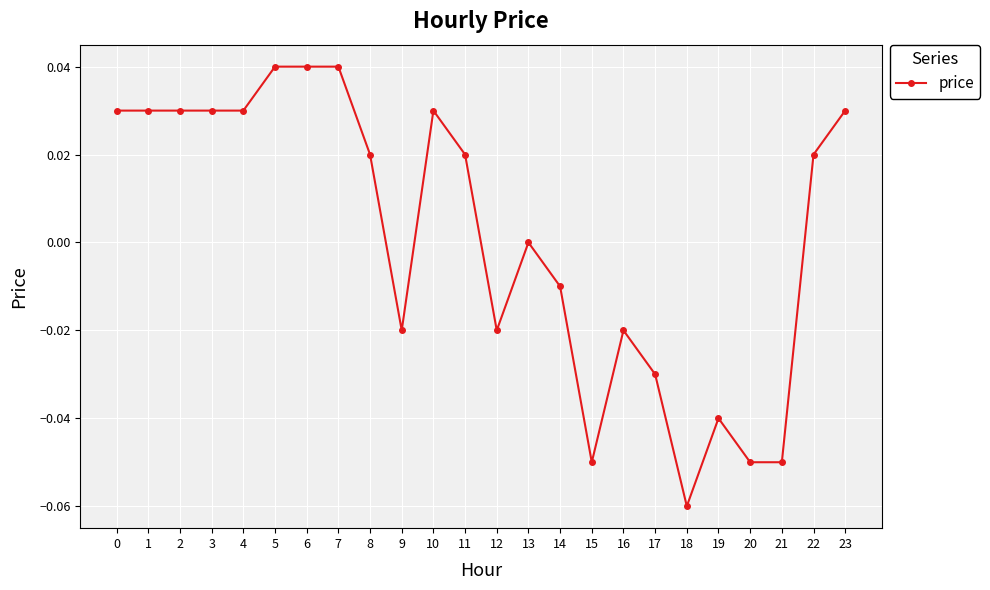

What is the difference between the values at 10 and 17?

0.1